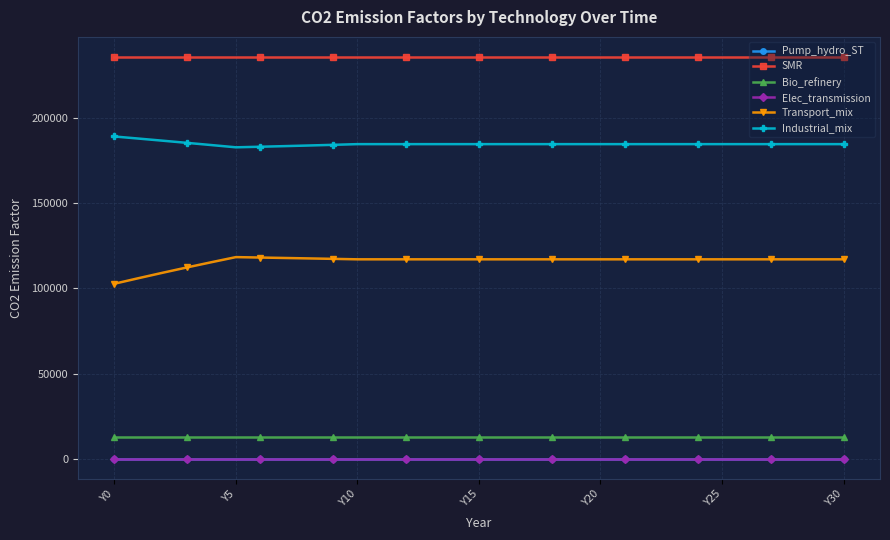

At how many categories does at least one series exceed 48632?

31